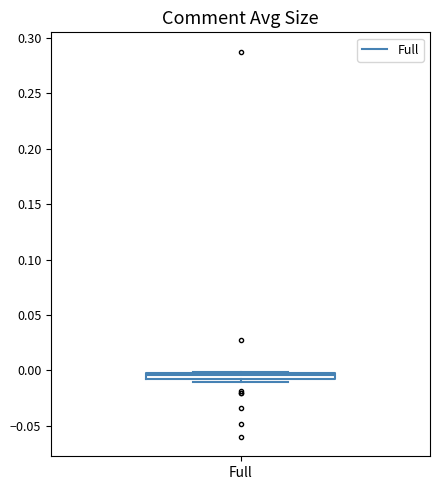

Where is the upper edge of the box for Full on the y-axis? The values are not printed on the chart, so give them approximately, as read against the axis.

0.000